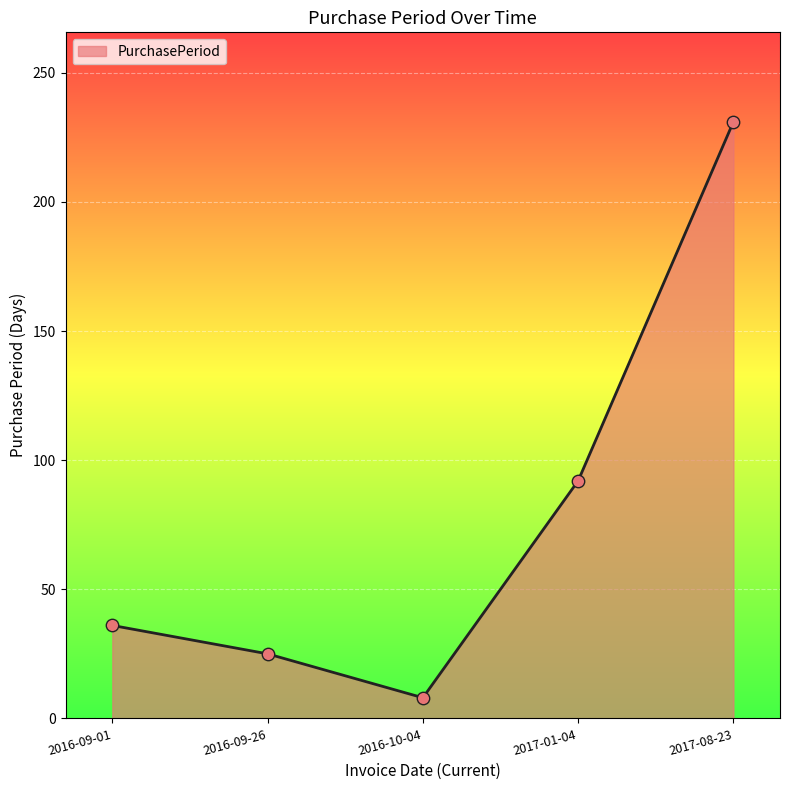

Approximately how many times larger is the value at 2017-01-04 compared to 2016-09-01?

2.6